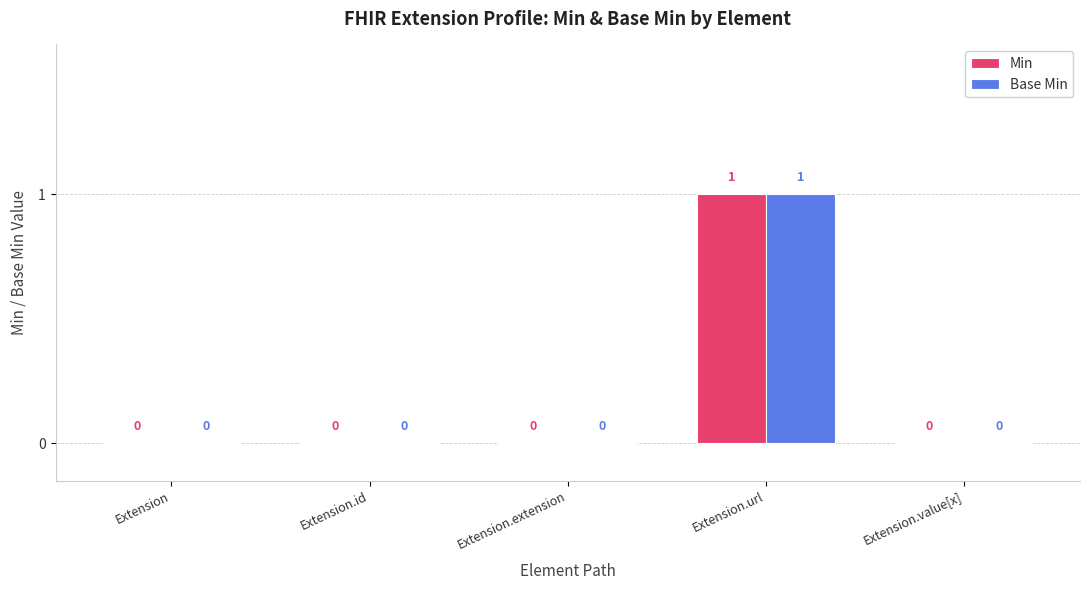

Which category has the highest value across all series?

Extension.url